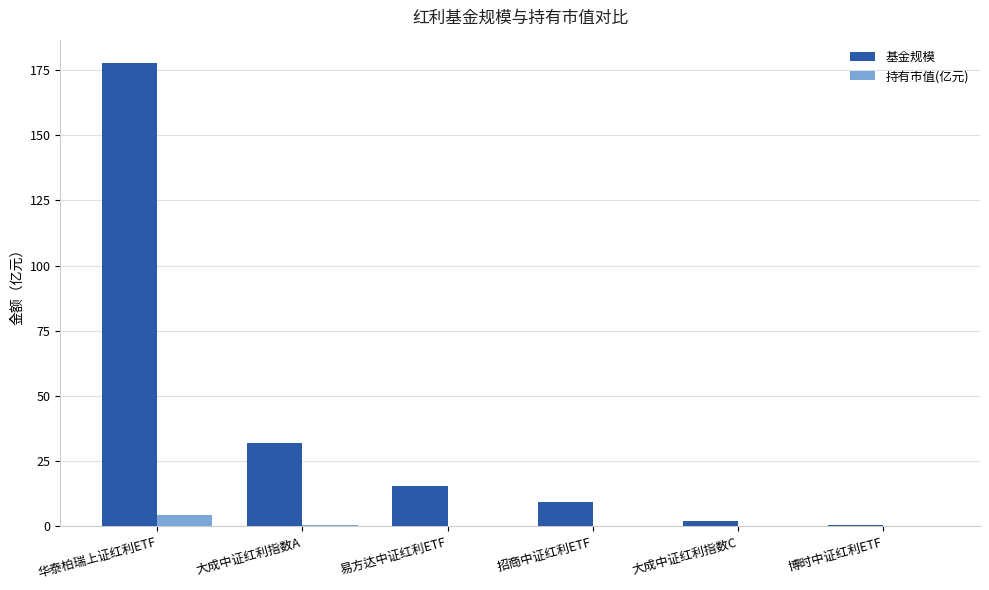

Which series has the largest total across all categories?

基金规模